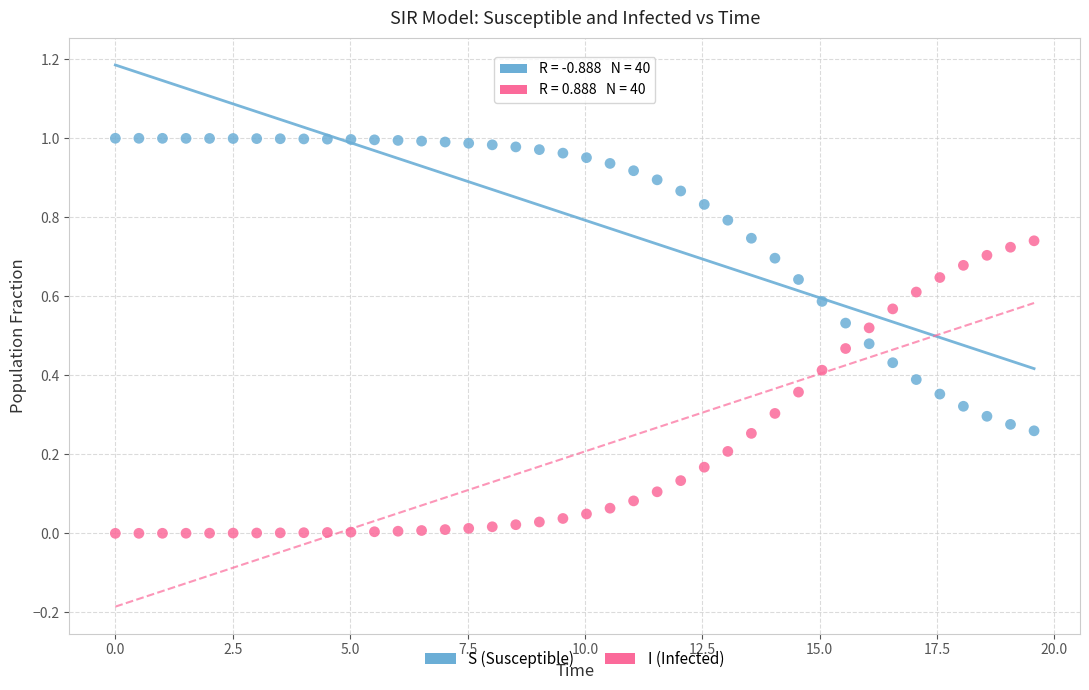

Across all data points, what is the range of X values (max minus min)?

19.6